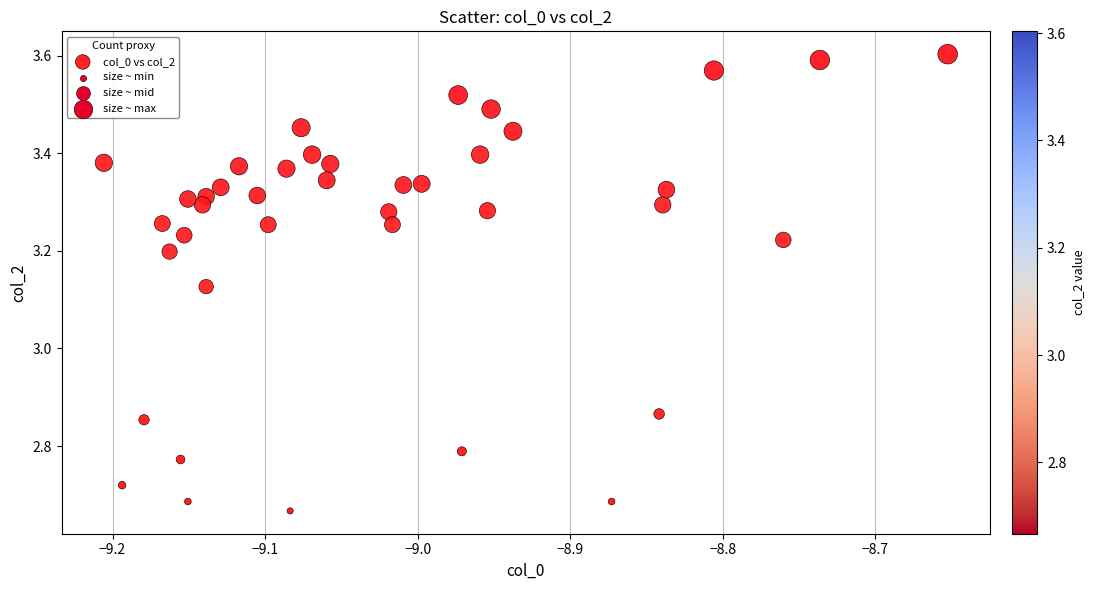

What is the range of X values (max minus min)?

0.6